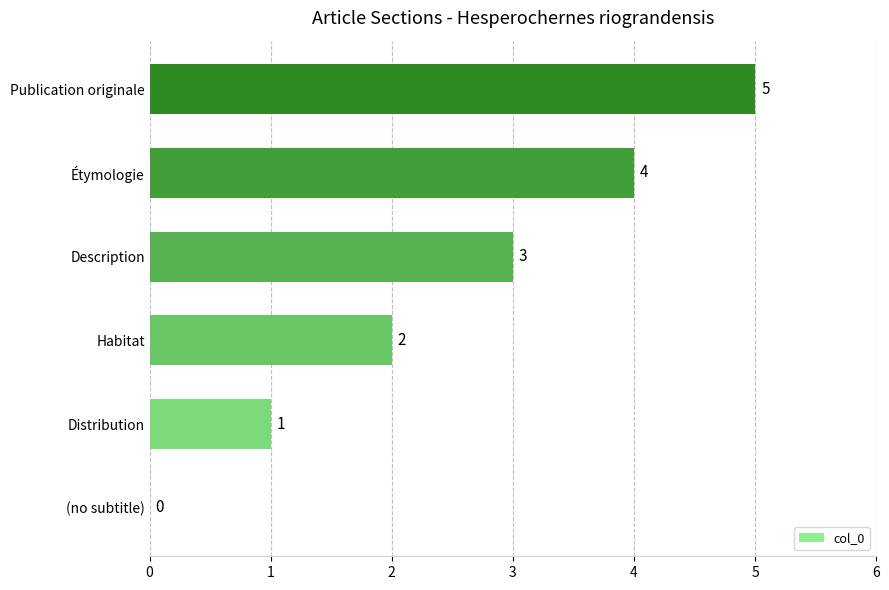

How many series are shown in this chart?

1